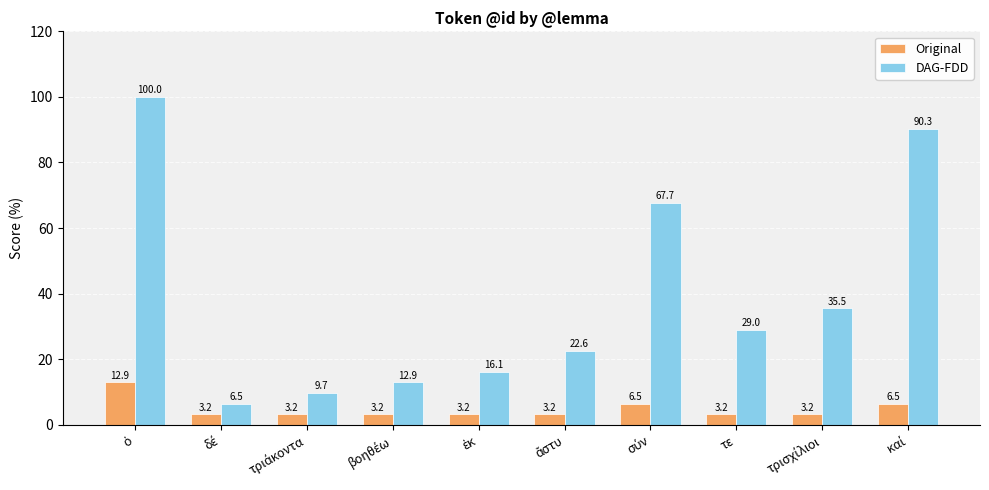

What is the average value of the Original series?

4.8